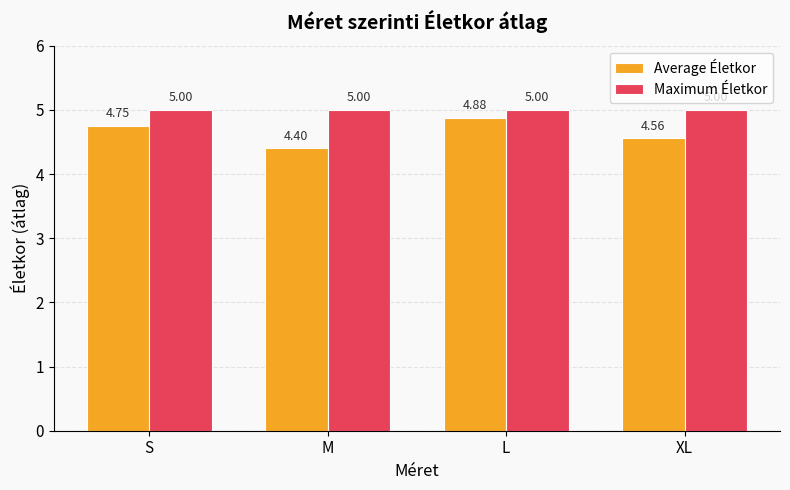

The value of Average Életkor at XL is 1.5. True or false?

False